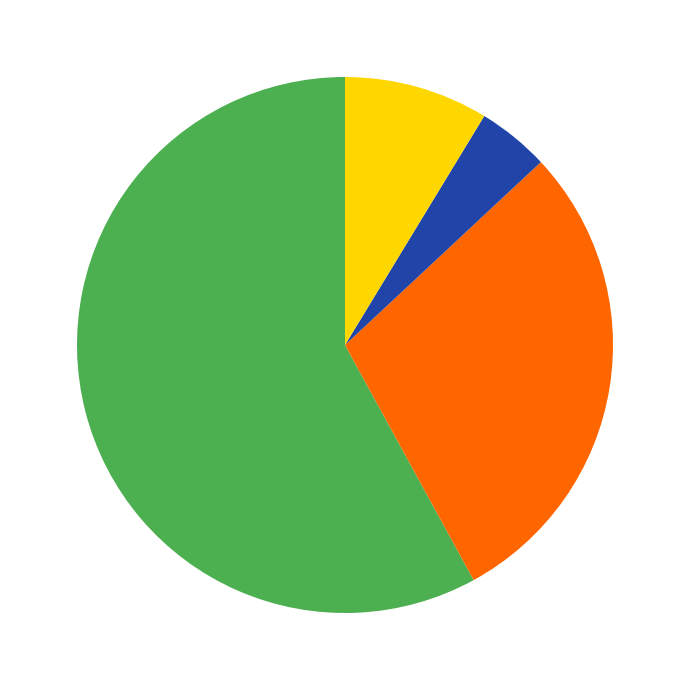

Is there any slice that represents more than half of the pie?

Yes